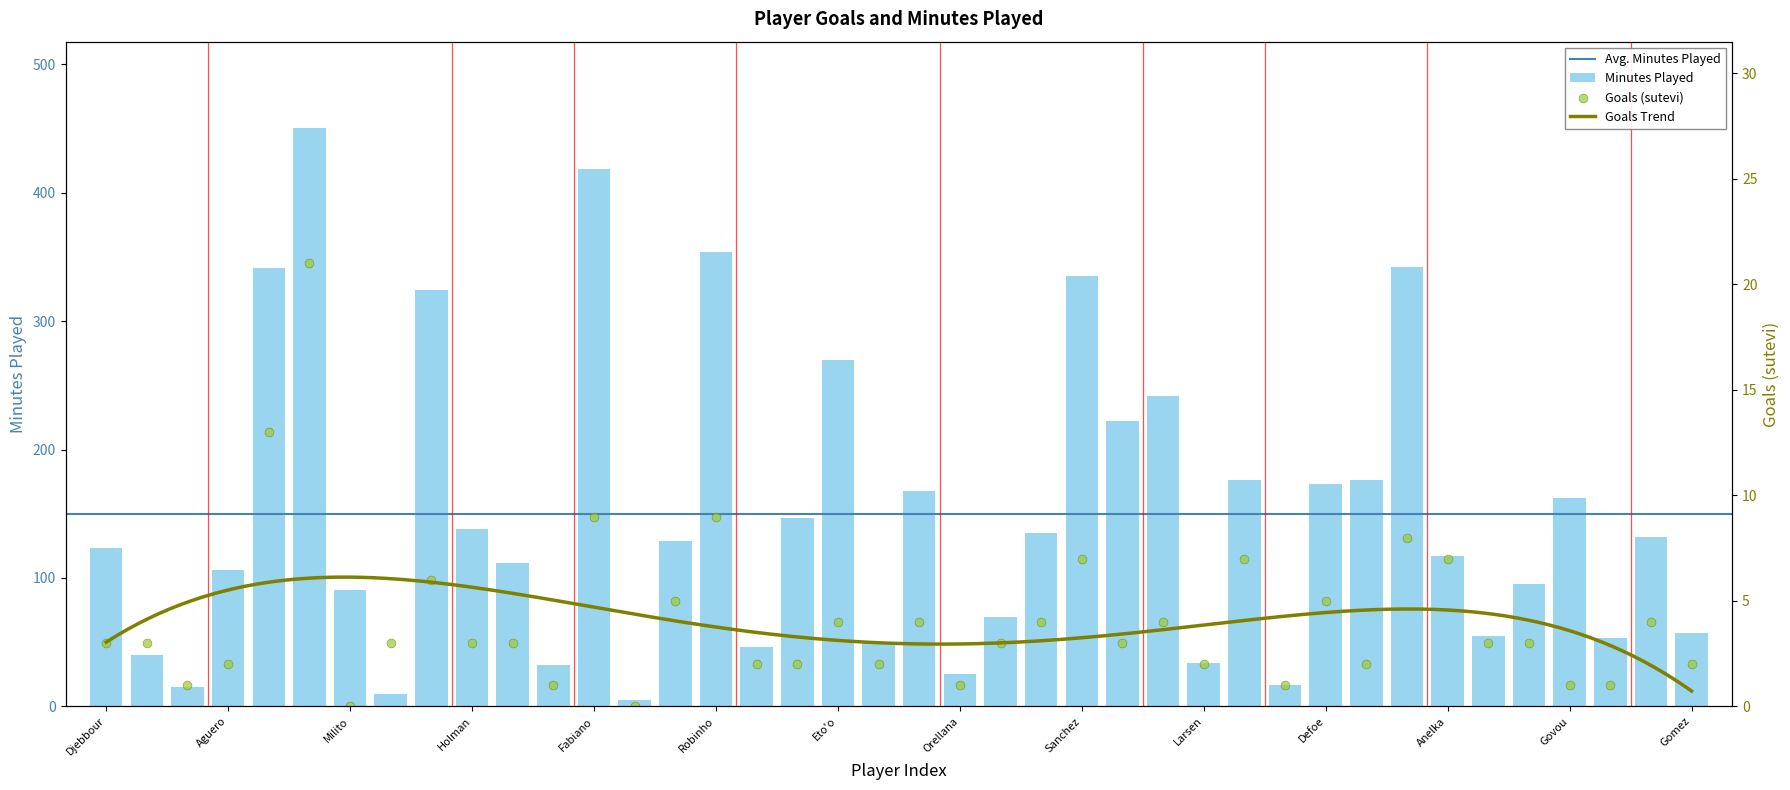

Is the value of Goals at Ghezzal greater than the value of Total Minutes at Gignac?

No